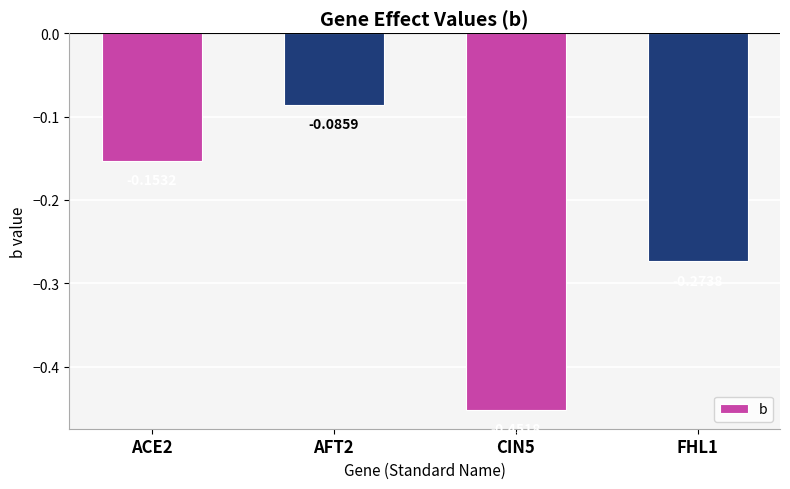

Which label corresponds to the smallest value in the chart?

CIN5